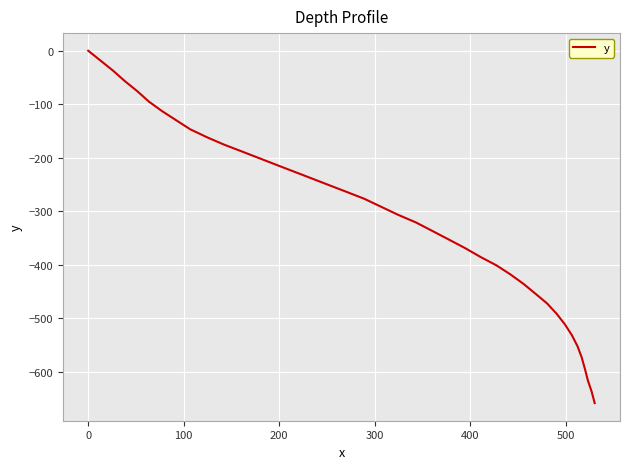

Reading right to left, transcribe all the data shown in this chart.

-658.7	-637.1	-616.5	-595.0	-573.3	-552.3	-531.7	-511.5	-491.6	-472.3	-454.4	-435.9	-418.2	-401.1	-385.5	-368.9	-353.2	-337.1	-321.0	-306.8	-291.6	-276.7	-263.7	-251.0	-238.5	-226.2	-213.8	-201.4	-188.6	-175.6	-161.9	-146.9	-129.7	-112.6	-95.0	-75.5	-57.0	-37.4	-18.6	0.0